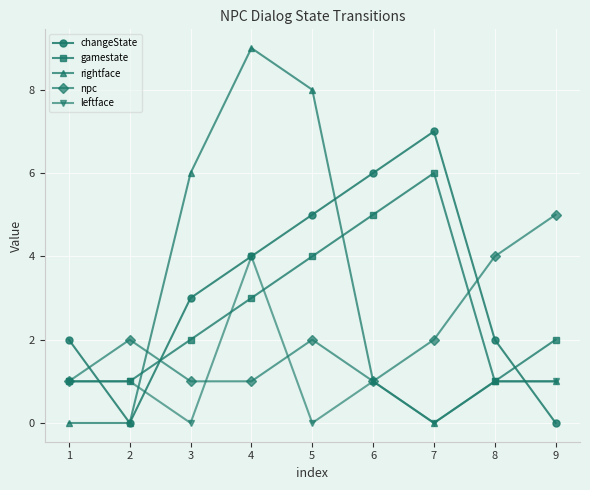

True or false: leftface and changeState cross at least once.

True